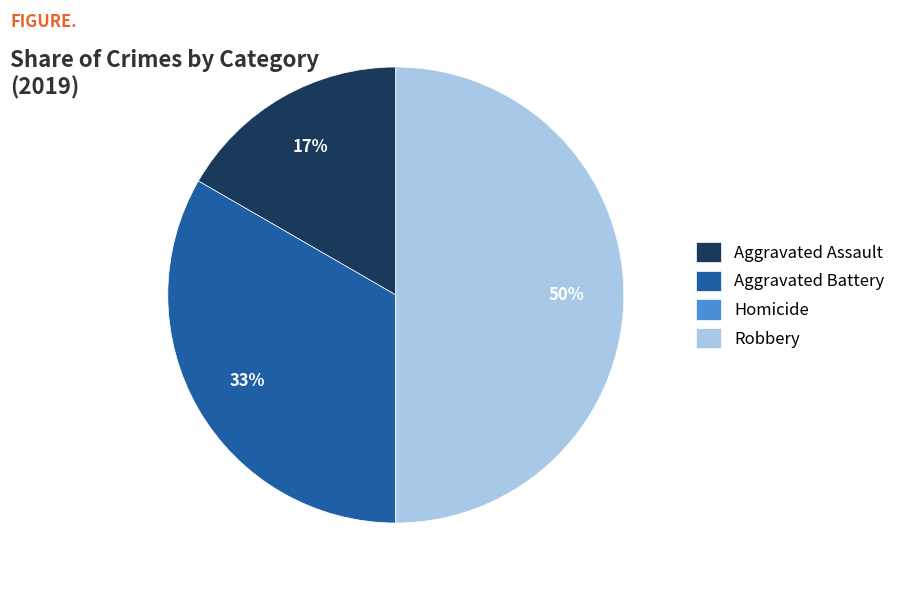

What is the largest slice in the pie chart?

Robbery